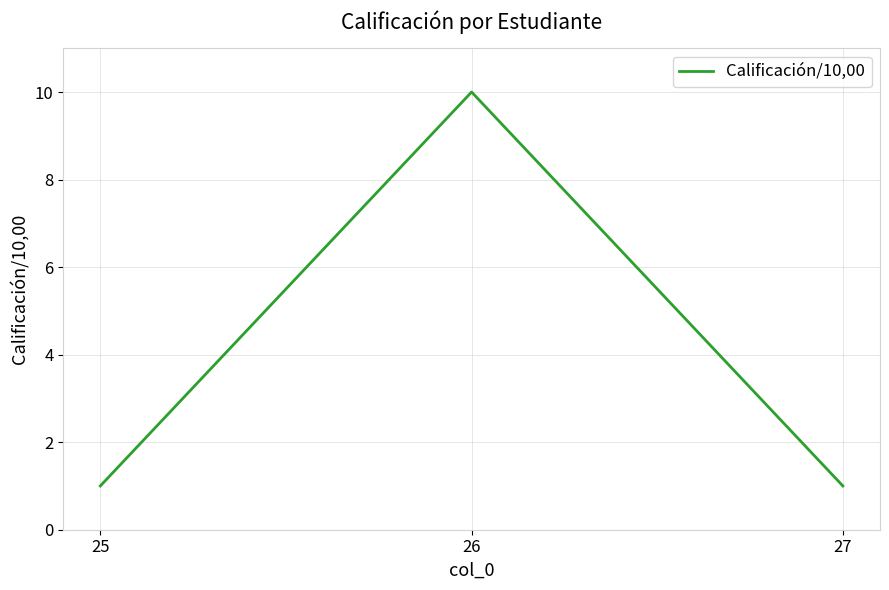

How many series are shown in this chart?

1